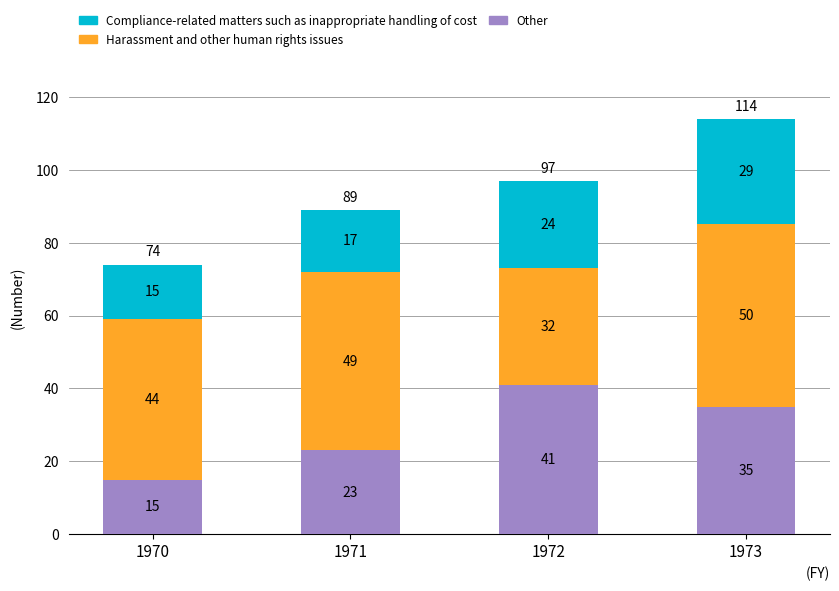

Count the Other values in the range 23 to 41.

3